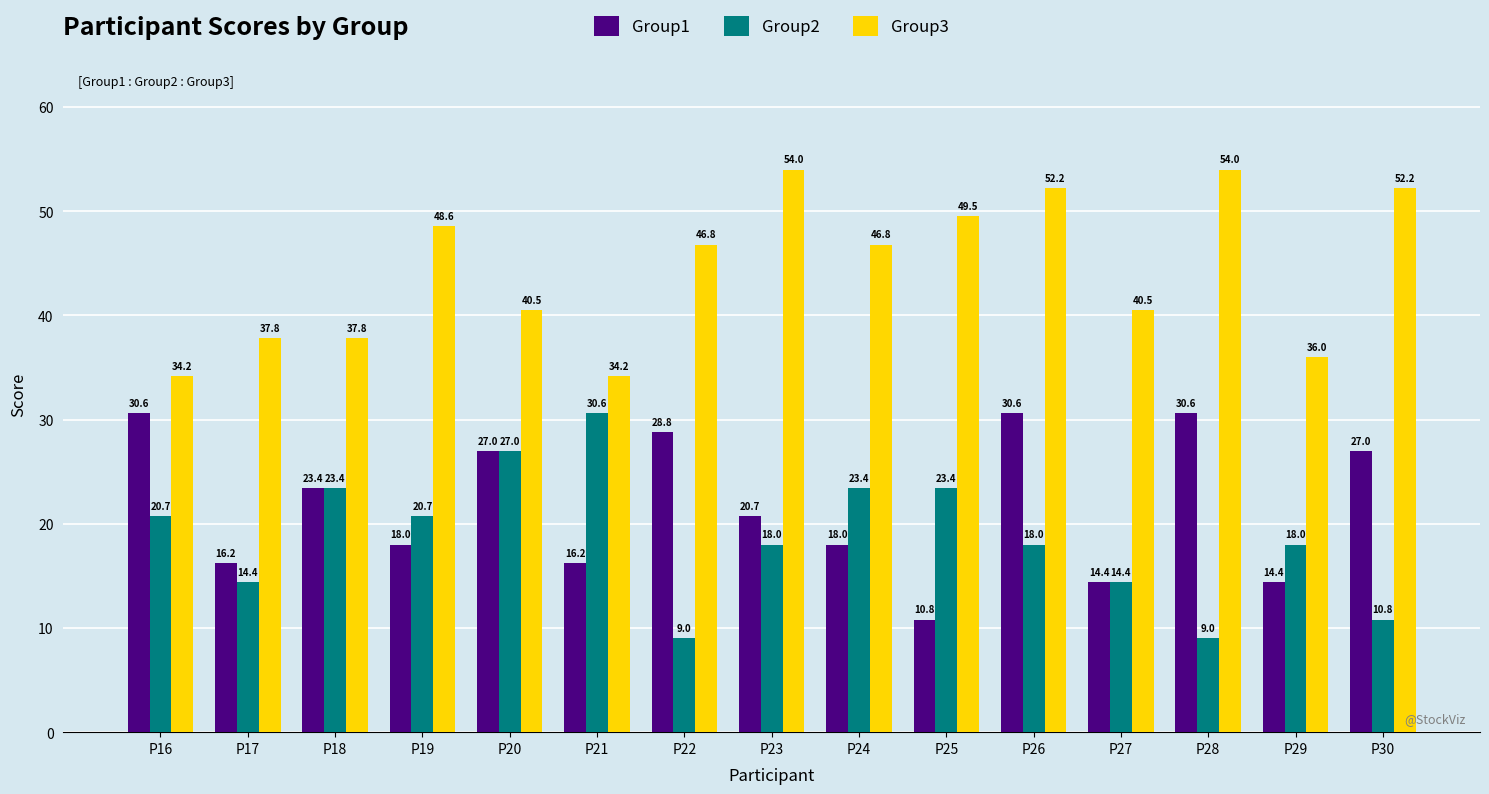

What is the difference between the maximum and second lowest values in the Group2 series?

21.6